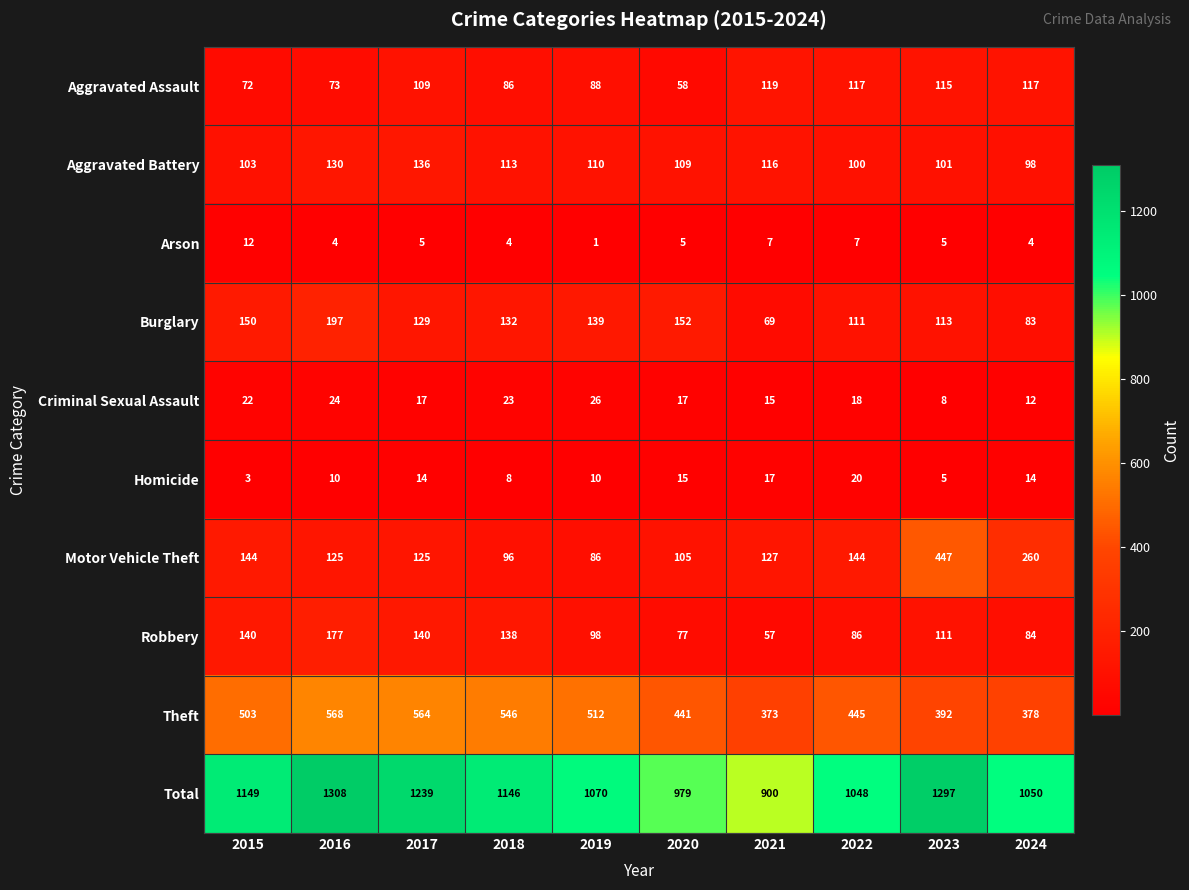

What is the average value of the Arson series?

5